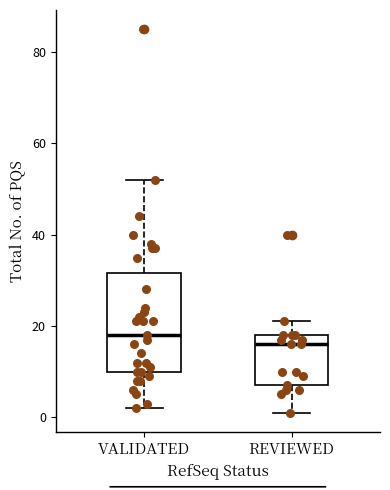

Which box's median line is the highest?

VALIDATED